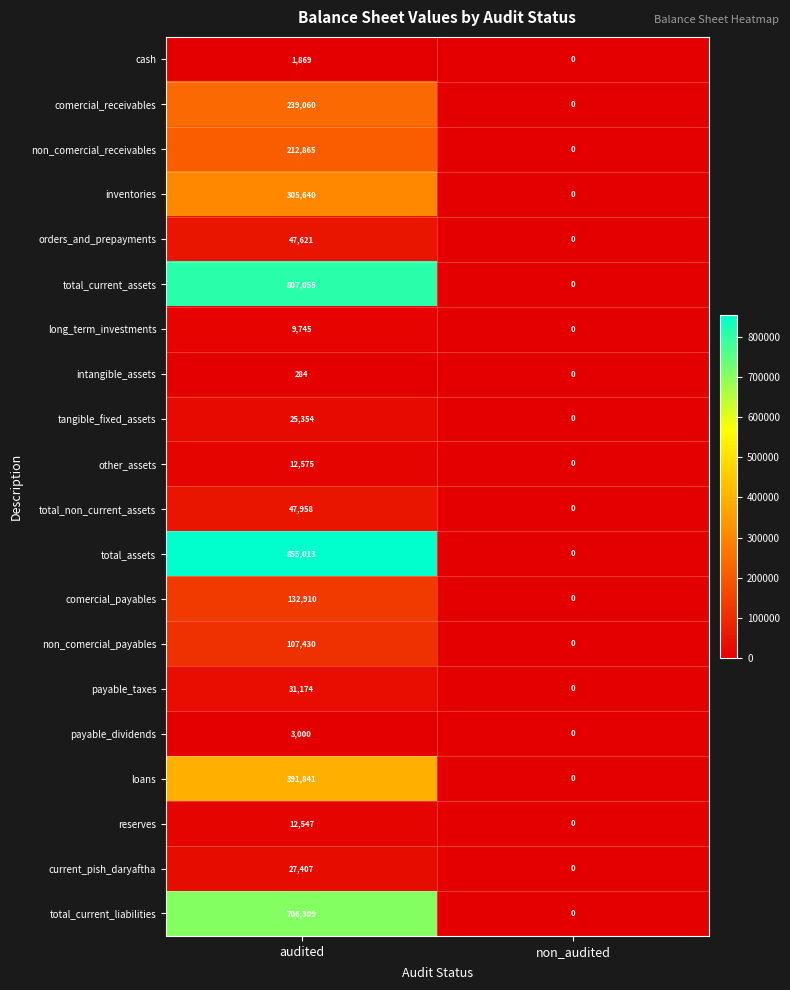

Rank the series by their maximum value, from lowest to highest.

intangible_assets, cash, payable_dividends, long_term_investments, reserves, other_assets, tangible_fixed_assets, current_pish_daryaftha, payable_taxes, orders_and_prepayments, total_non_current_assets, non_comercial_payables, comercial_payables, non_comercial_receivables, comercial_receivables, inventories, loans, total_current_liabilities, total_current_assets, total_assets